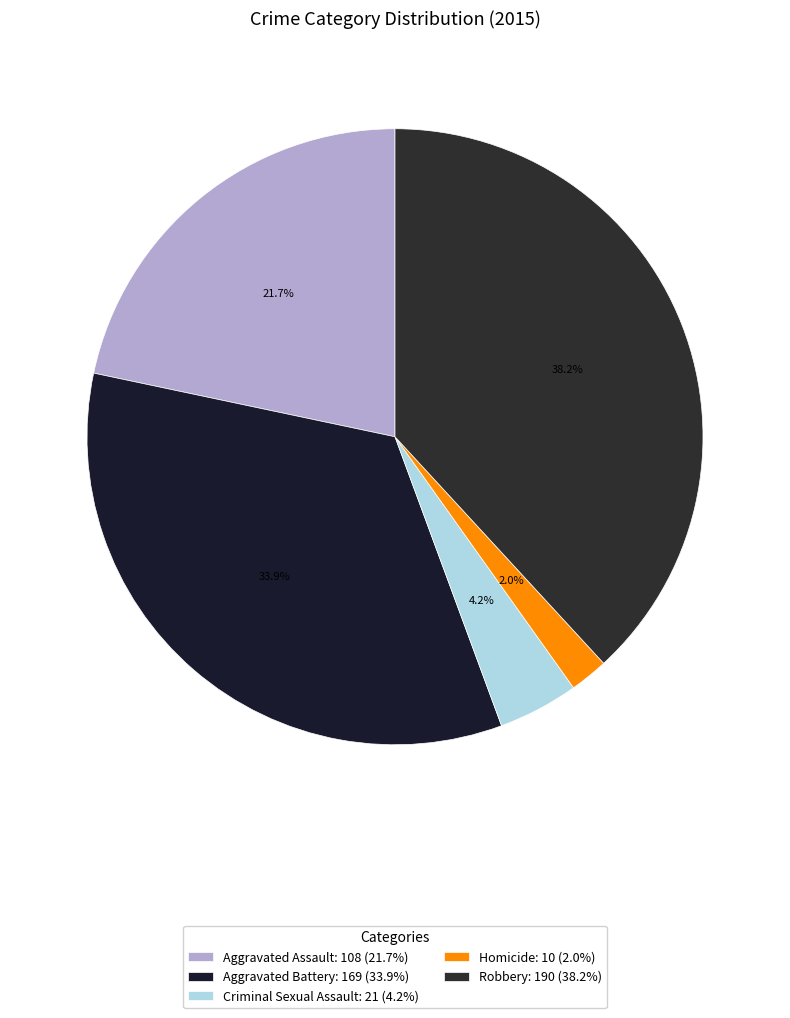

Is Aggravated Battery the majority of the pie?

No